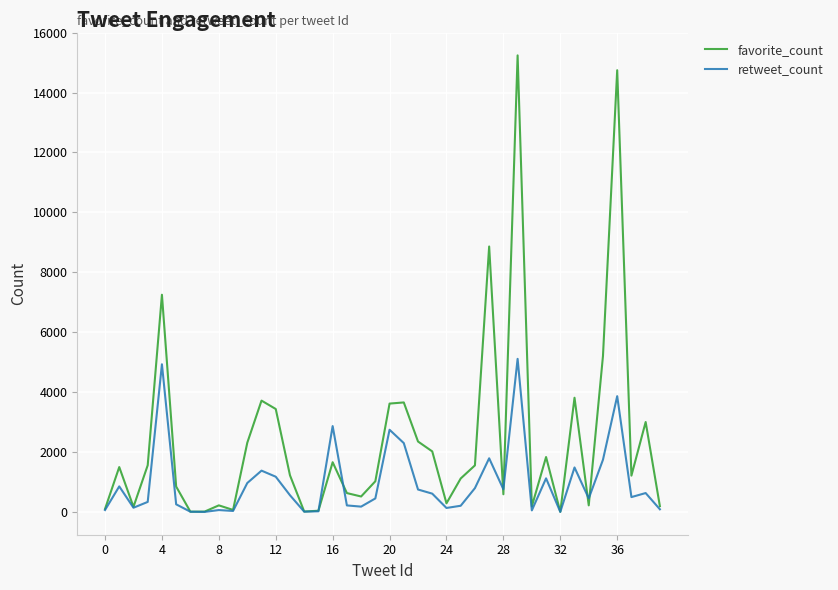

What is the difference between the second highest and minimum values in the favorite_count series?

14739